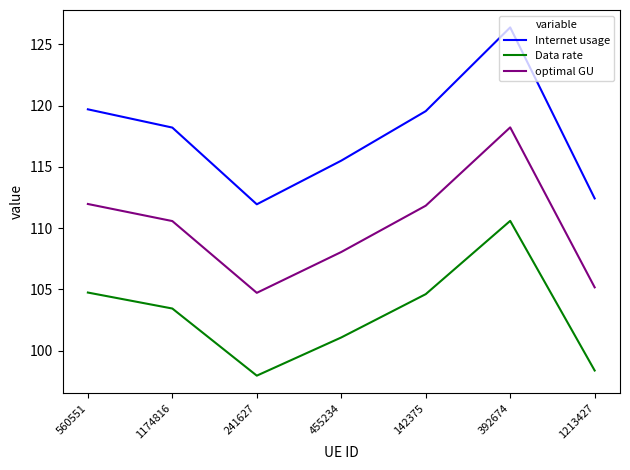

What value does the optimal GU series have at 1174816?

110.6